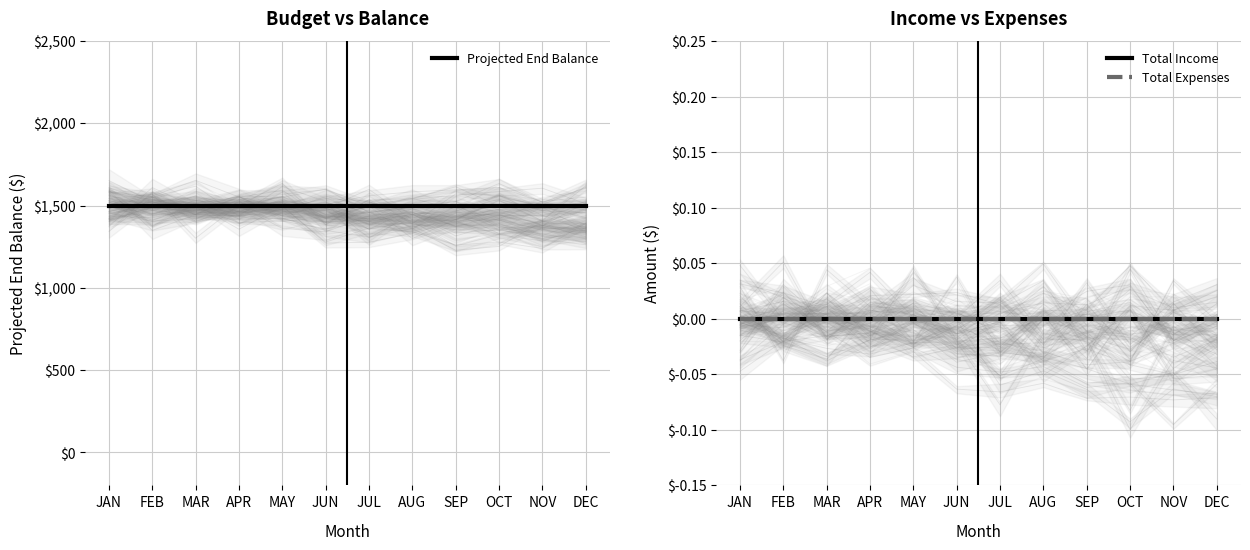

True or false: Total Income has more than 0 interior local peaks.

False